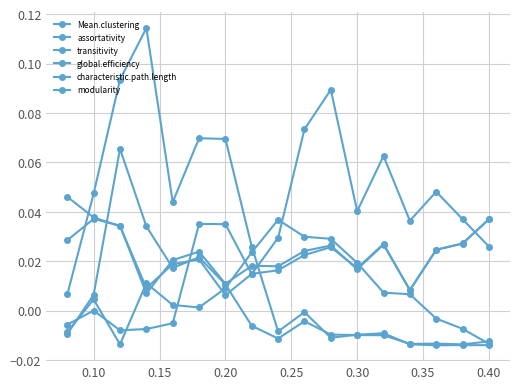

Count the number of data series in this chart.

6